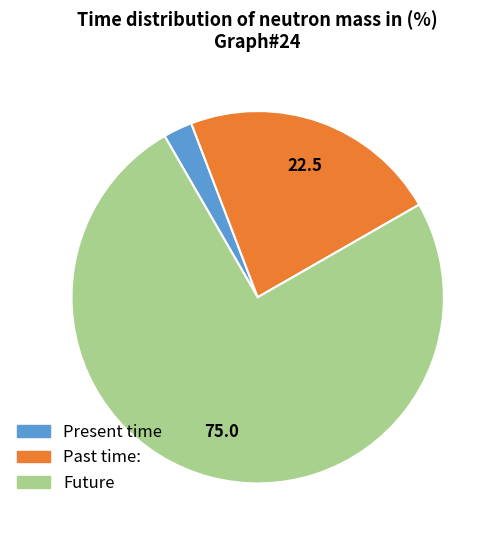

Which has a higher value, Present time or Past time:?

Past time: